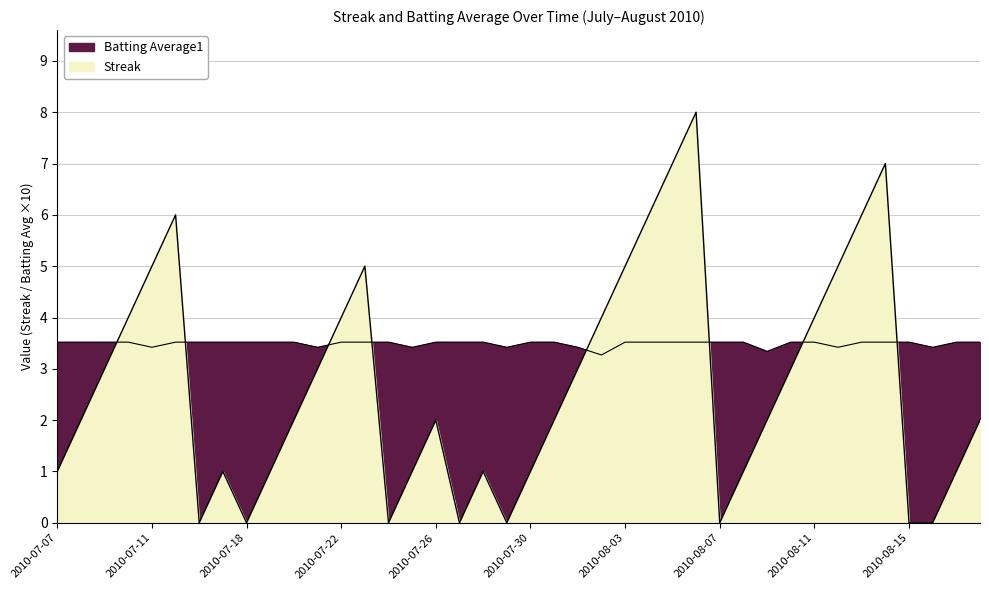

How many values in the Streak series exceed 2?

18